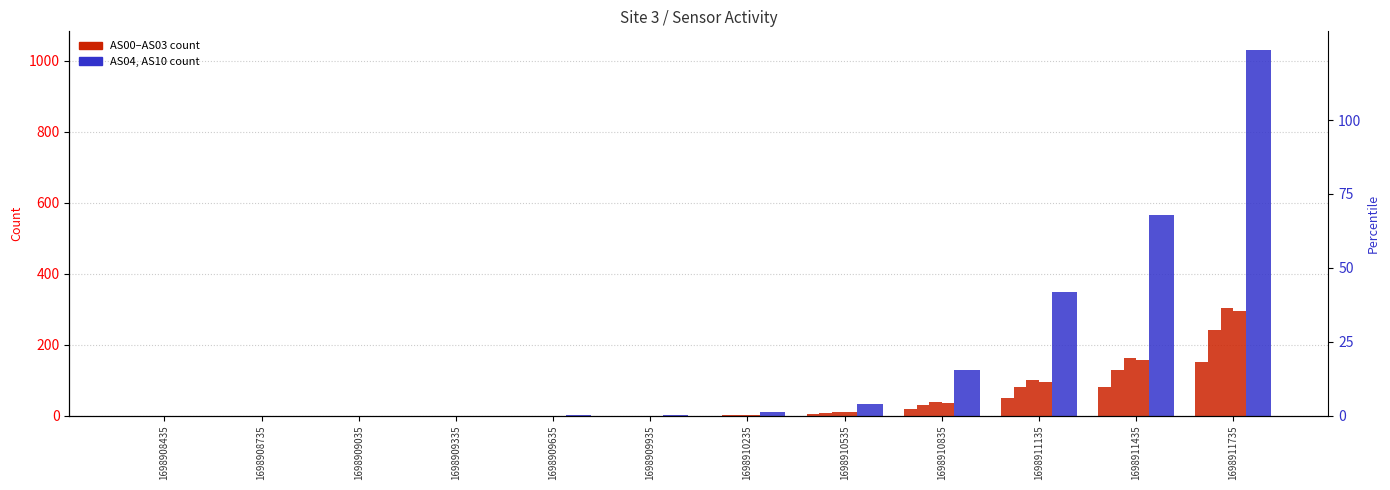

Which series has the widest spread of Y values?

AS04